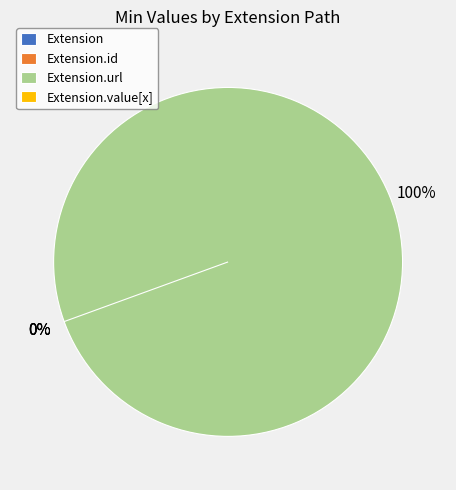

How many slices are in this pie chart?

4